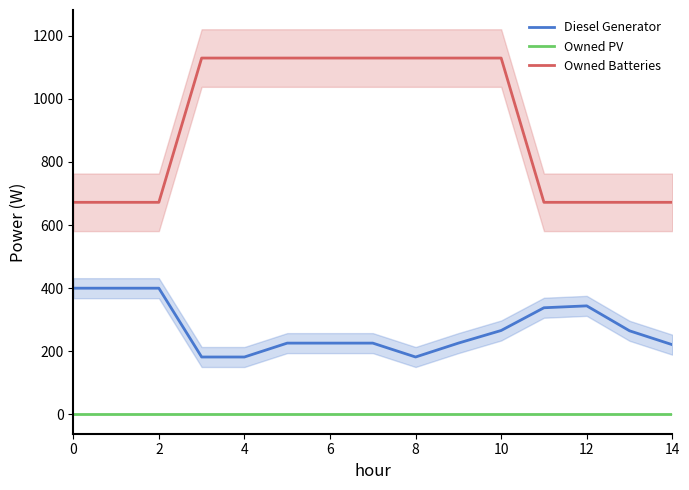

How many lines are shown in the chart?

3